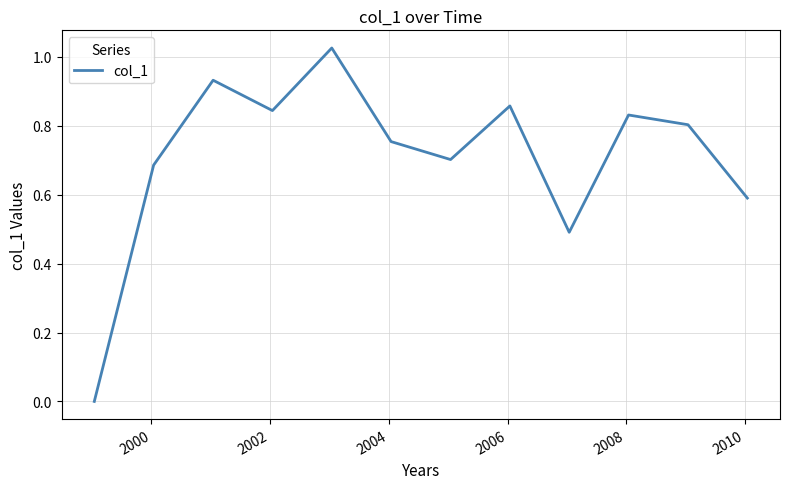

Does the chart display data point markers on the line(s)?

No